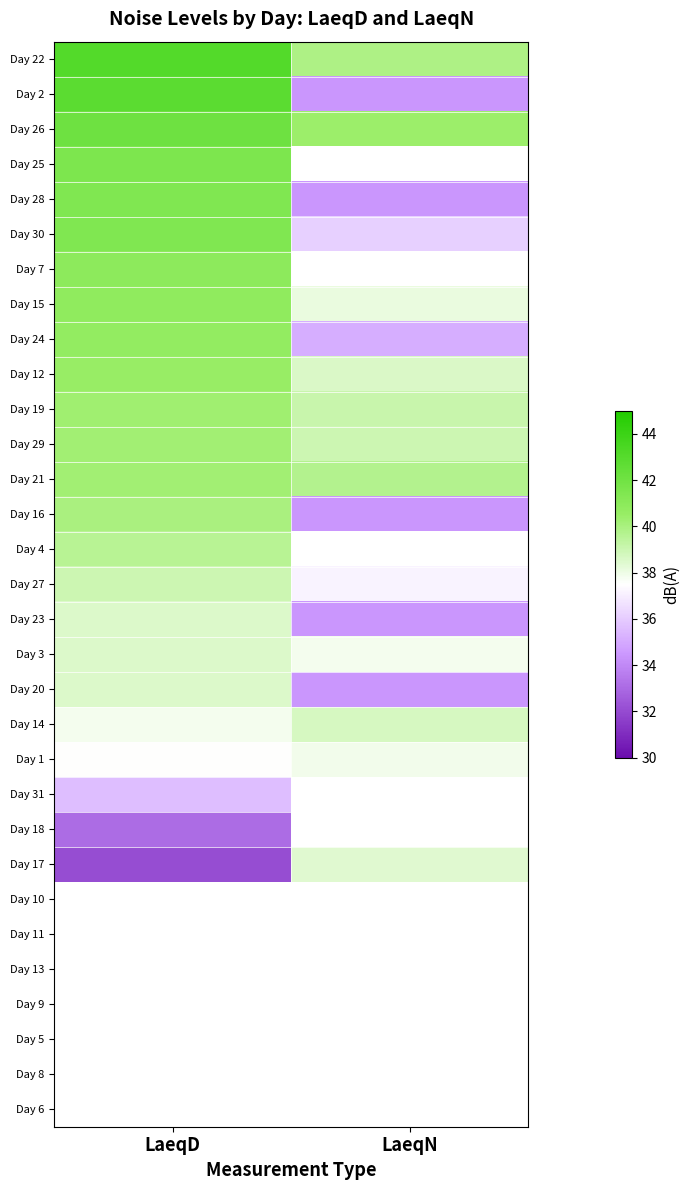

Is it true that Day 21 equals 60.4 at LaeqN?

False